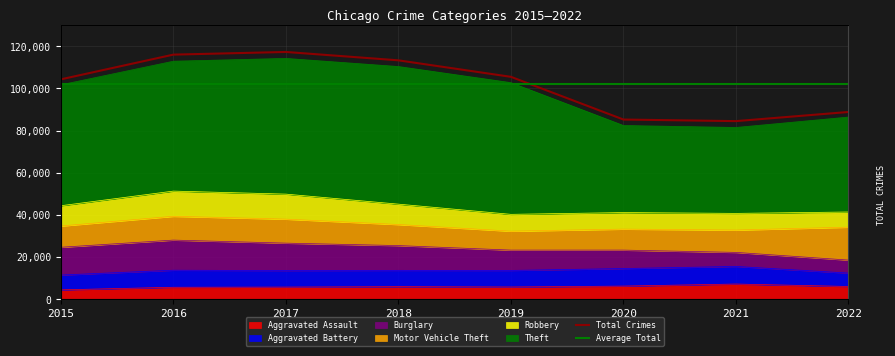

The Total Crimes series shows 117331 at 2017. True or false?

True